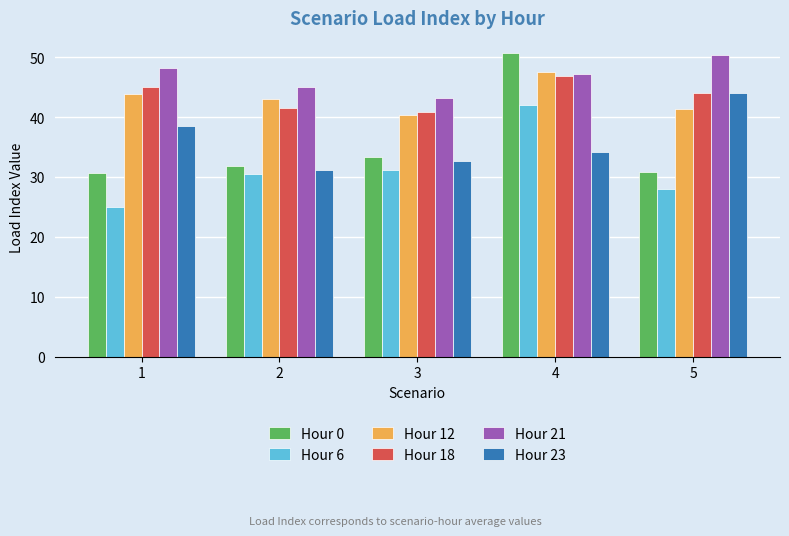

At how many categories does at least one series exceed 29?

5